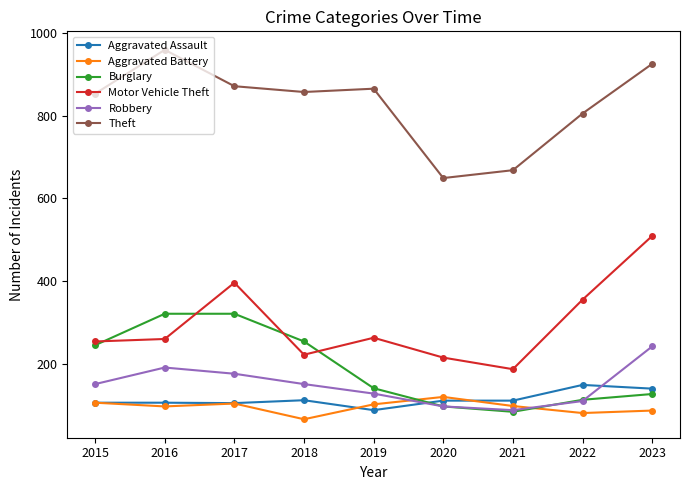

In Robbery, how many points are lower than both neighbors (excluding endpoints)?

1